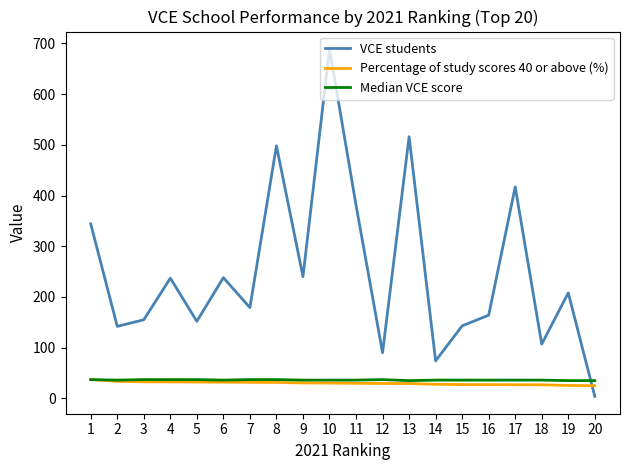

Which series has the largest total across all categories?

VCE students